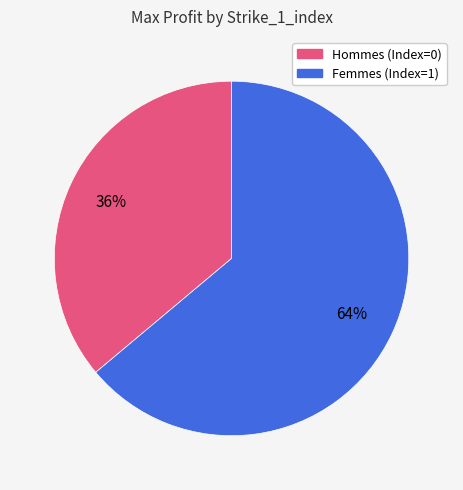

To the nearest percent, what is the difference between the largest and smallest slice percentages?

28%